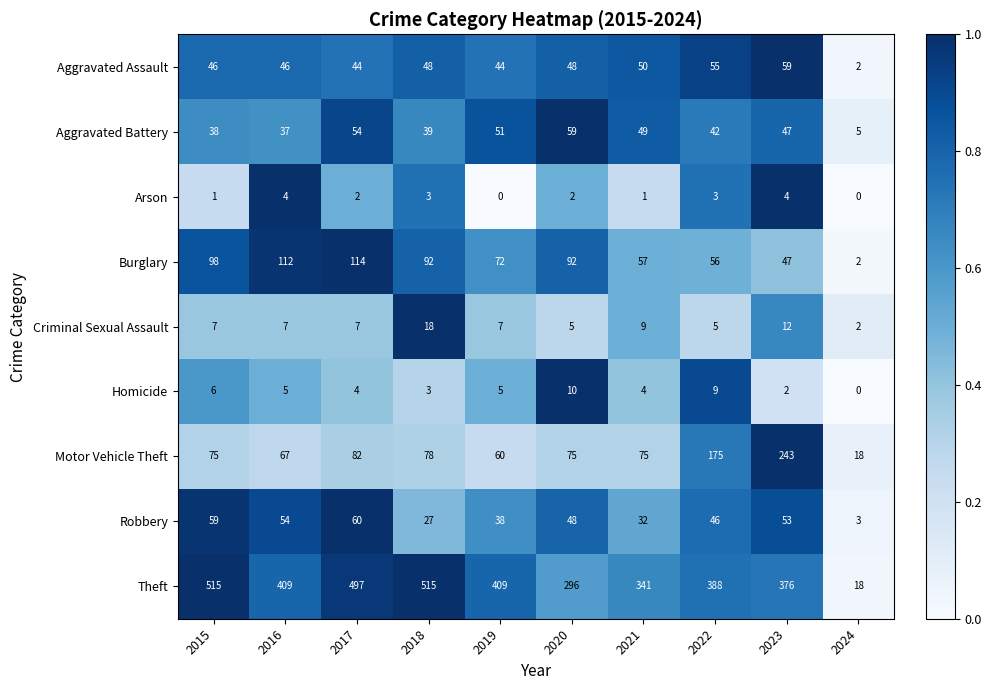

Read the Robbery value at 2019.

38